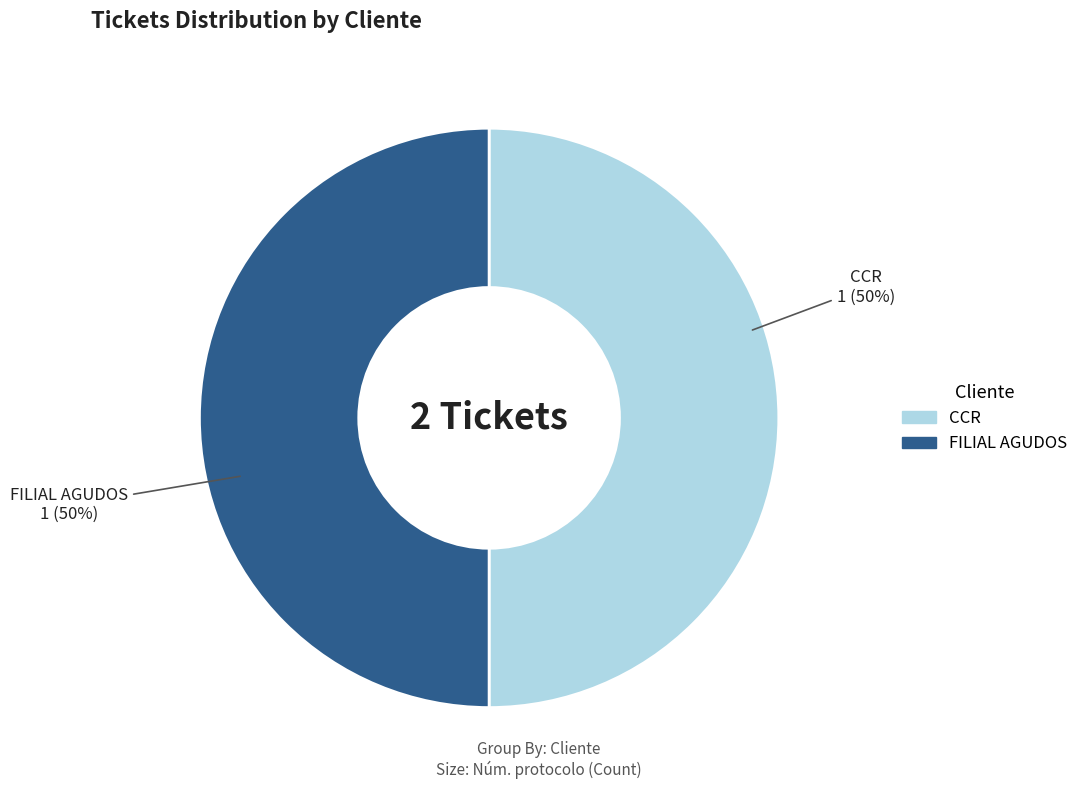

What is the ratio of the value at CCR to the value at FILIAL AGUDOS?

1.0